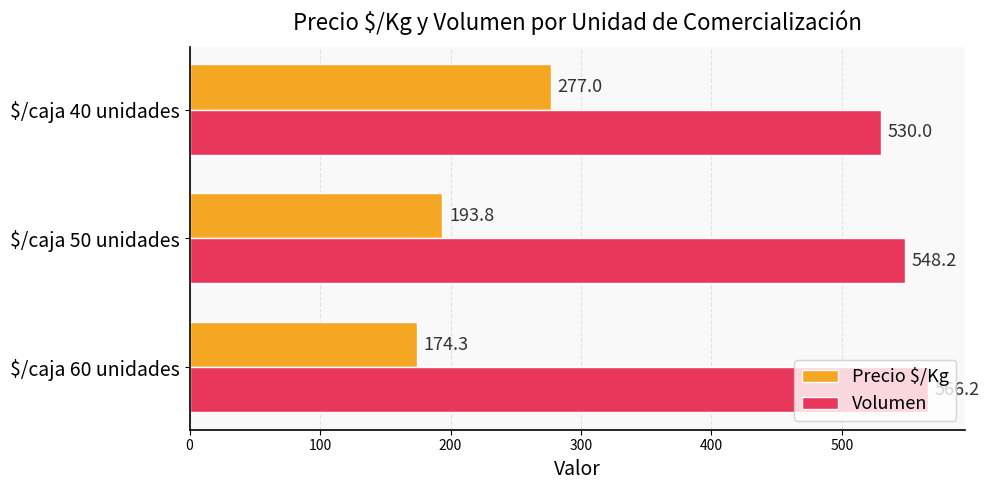

How many values in the Precio $/Kg series are below 193?

1